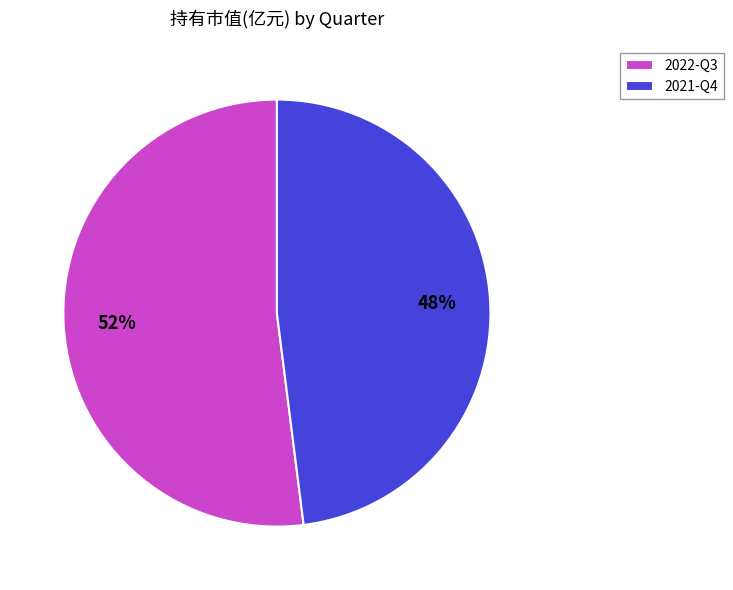

Rank the categories by value from highest to lowest.

2022-Q3, 2021-Q4